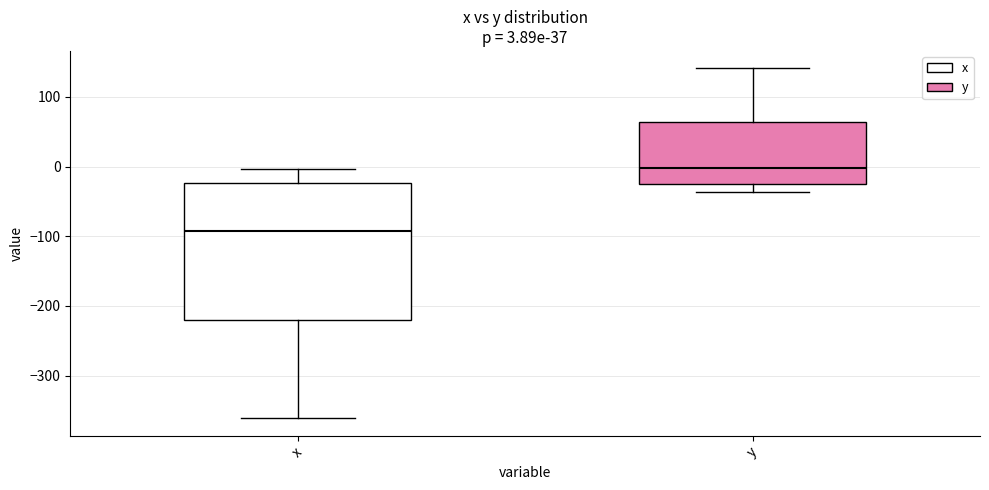

Comparing the boxes themselves (not the whiskers), which one is the tallest?

x